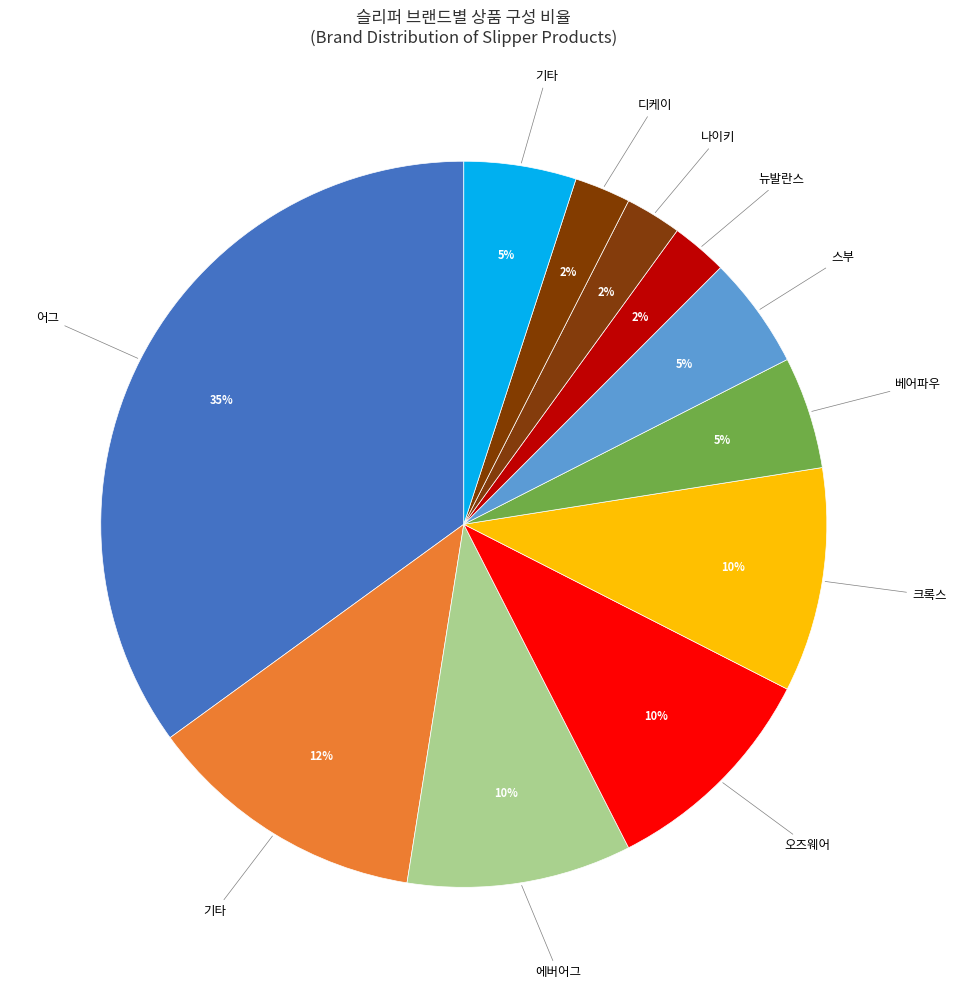

How many segments does this pie chart have?

11